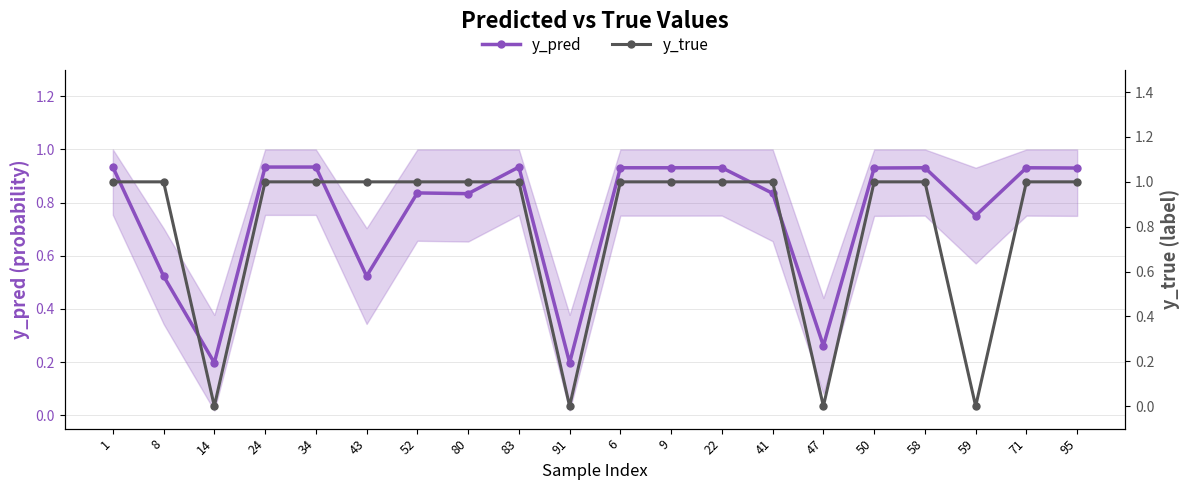

How many categories are shown in the chart?

20